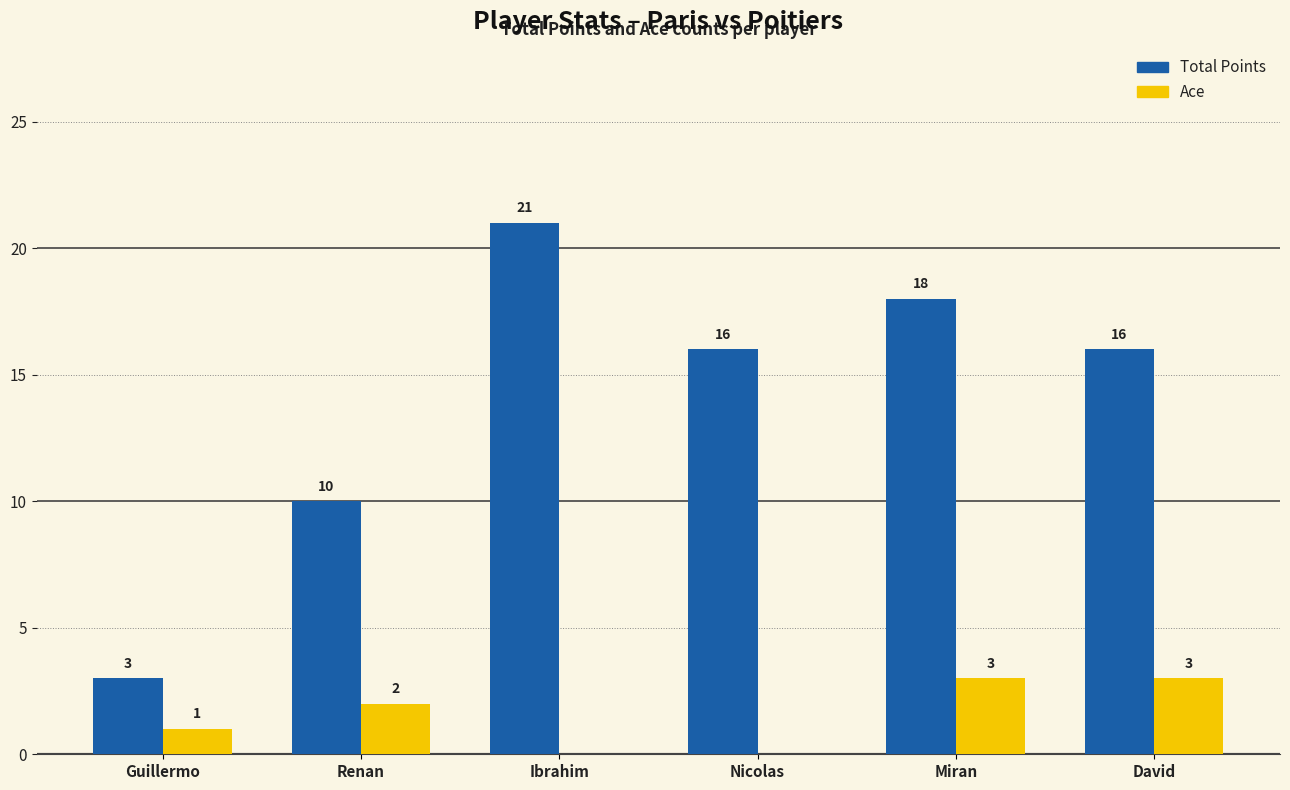

At which label is Ace closest to 1?

Guillermo